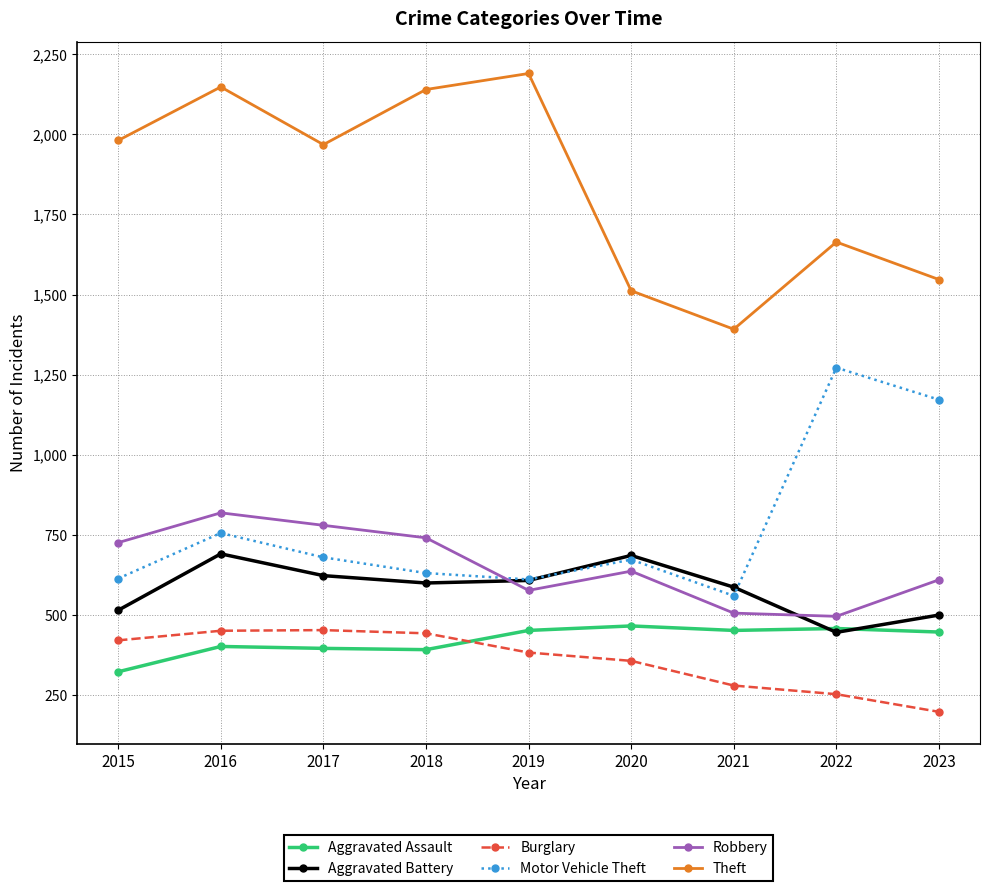

Between which two adjacent categories do Robbery and Motor Vehicle Theft first intersect?

2018 and 2019